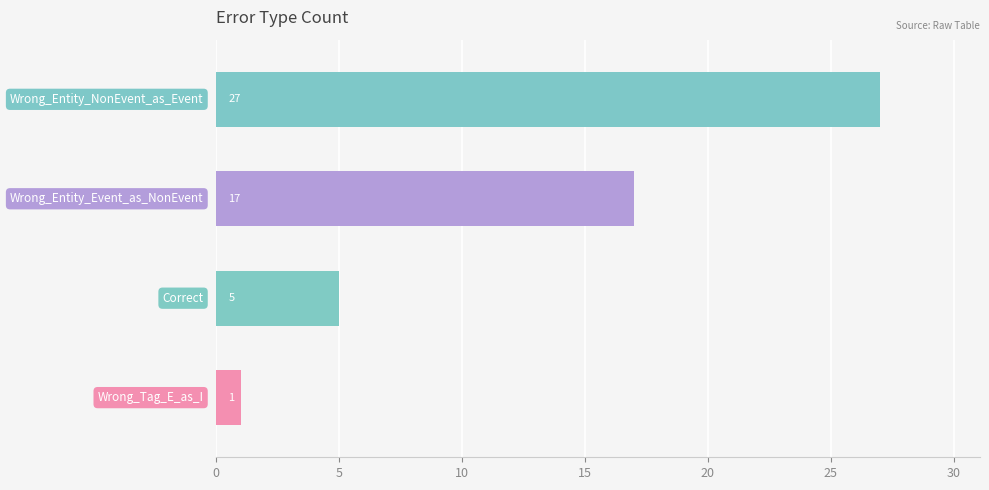

Reading top to bottom, extract all data points from this chart.

27	17	5	1